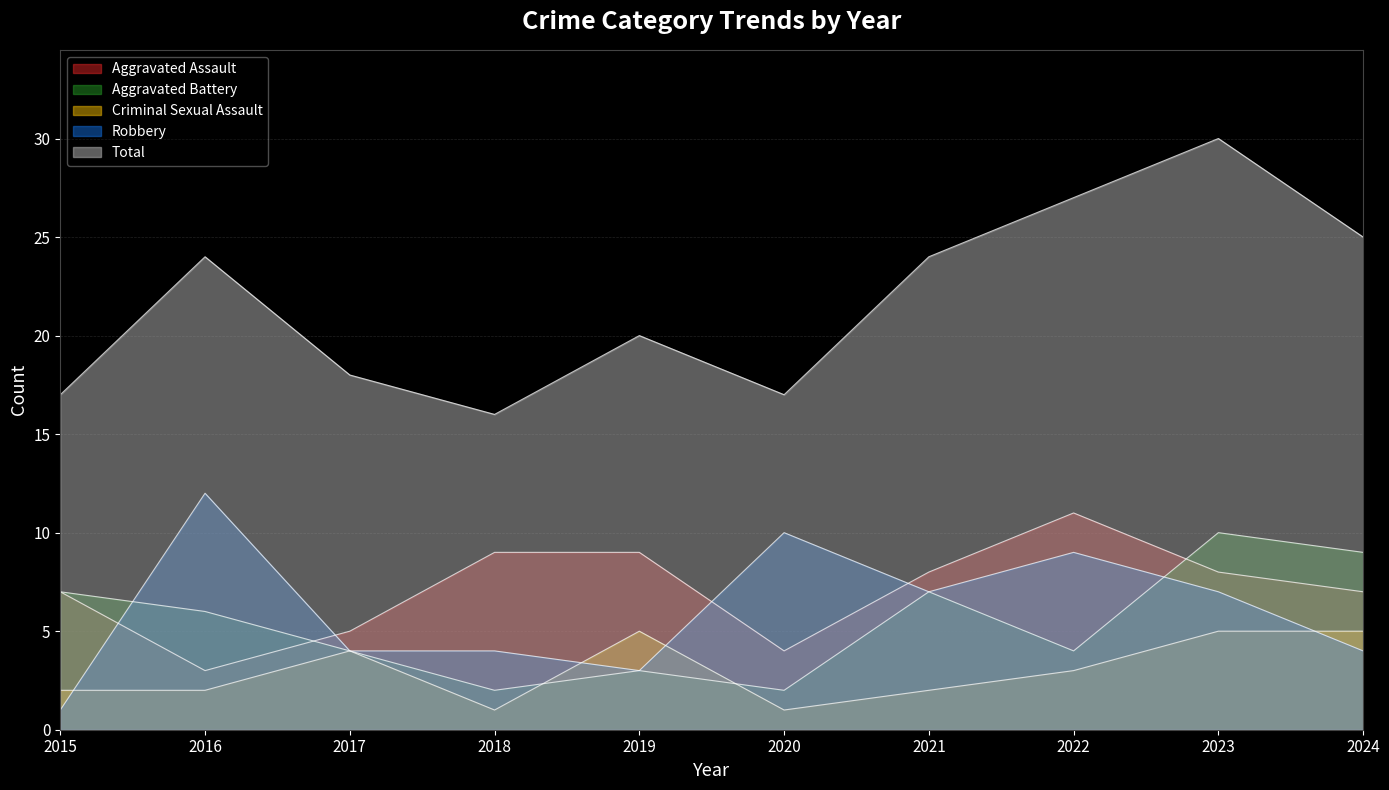

What is the difference between the highest and lowest values at 2018?

15